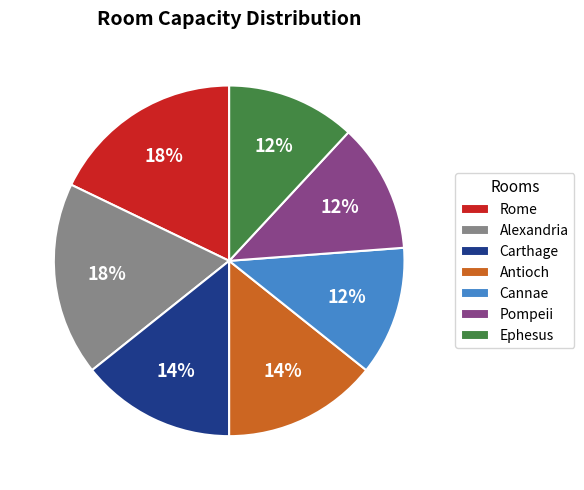

What percentage is the Rome slice, to the nearest percent?

18%